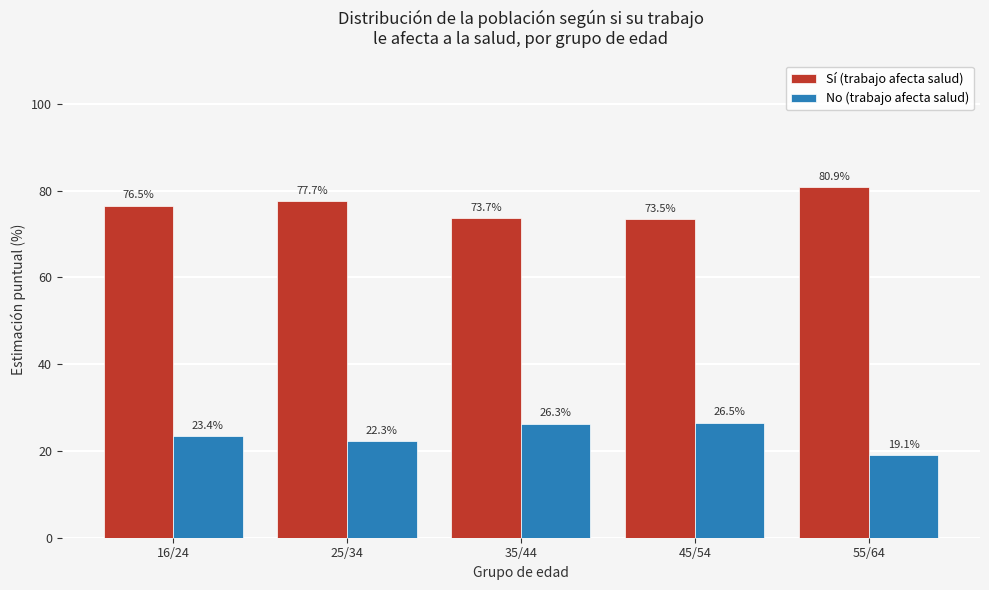

What is the difference between the Sí (trabajo afecta salud) values at 55/64 and 25/34?

3.2